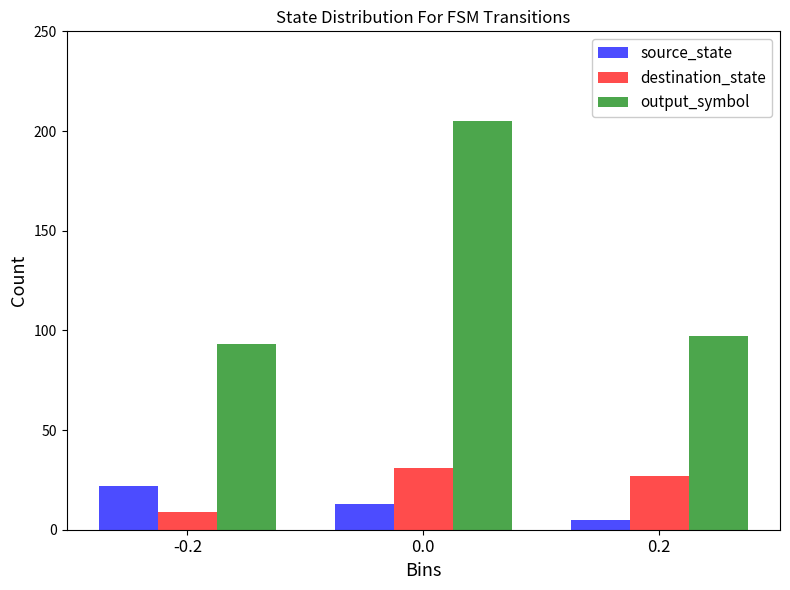

At which label does source_state reach its minimum?

0.2